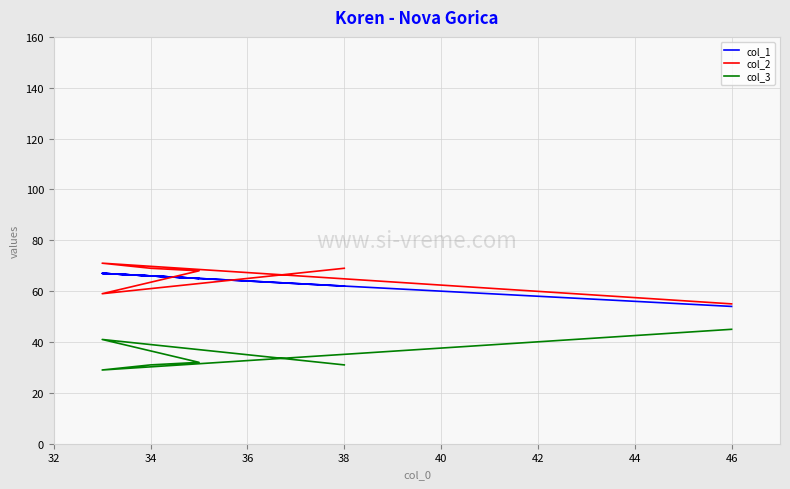

How many data points in col_3 are above 32?

2